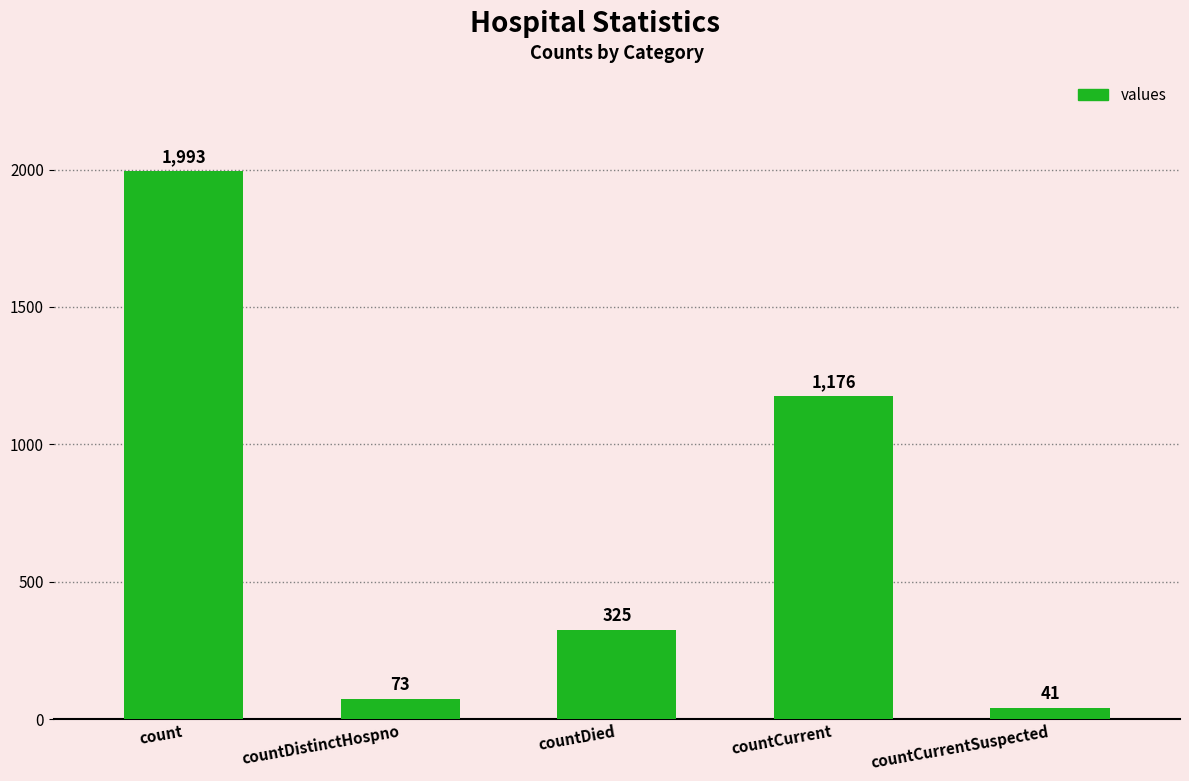

The chart shows a value of 1993 at count. True or false?

True